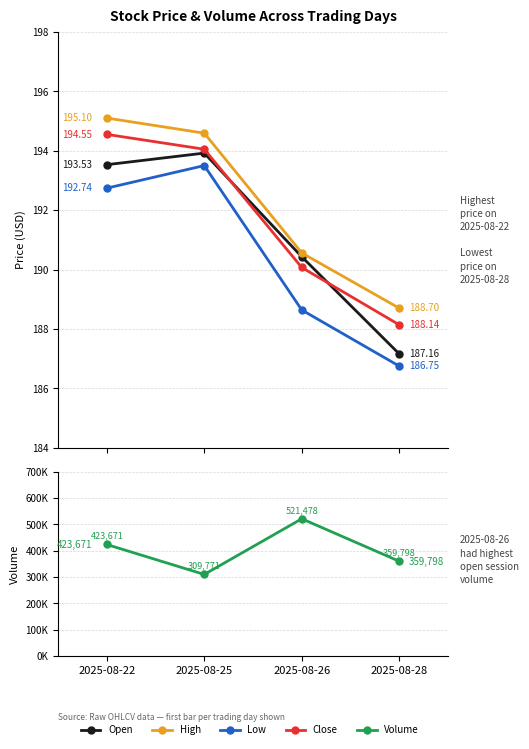

What is the minimum value shown in the chart?

186.8